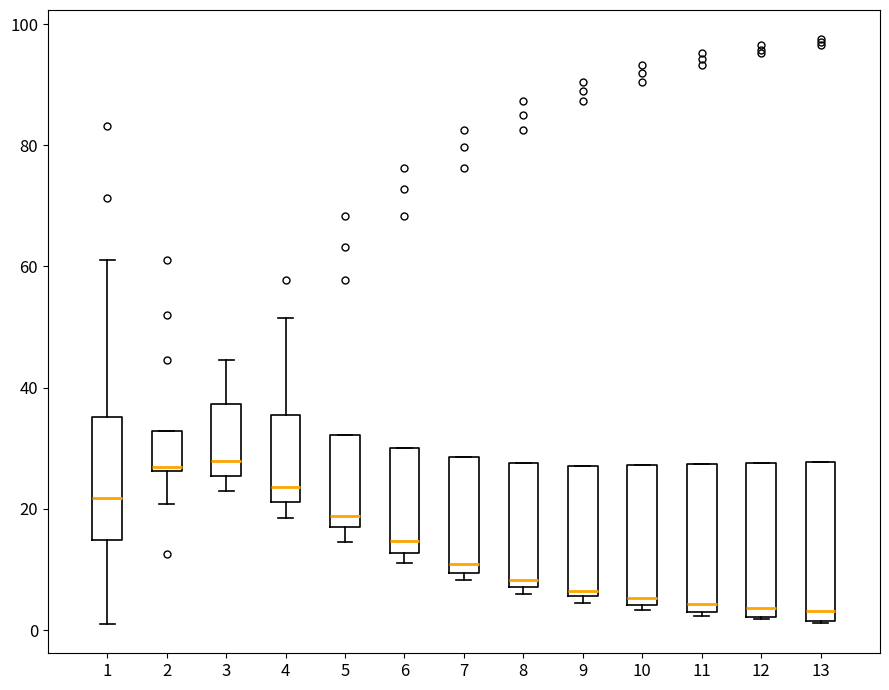

Reading left to right, transcribe this box plot: for each box, give where its median line is, the range the box spans, and where its two whiskers end, as read against the y-axis. The values are not printed on the chart, so give them approximately, as read against the axis.

1: median 22, box 14 to 36, whiskers 2 to 62
2: median 26 (just above the box's lower edge), box 26 to 32, whiskers 20 to 32
3: median 28, box 26 to 38, whiskers 24 to 44
4: median 24, box 22 to 36, whiskers 18 to 52
5: median 18 (just above the box's lower edge), box 18 to 32, whiskers 14 to 32
6: median 14, box 12 to 30, whiskers 12 (just below the box's lower edge) to 30
7: median 10 (just above the box's lower edge), box 10 to 28, whiskers 8 to 28
8: median 8 (just above the box's lower edge), box 8 to 28, whiskers 6 to 28
9: median 6 (just above the box's lower edge), box 6 to 28, whiskers 4 to 28
10: median 6, box 4 to 28, whiskers 4 (just below the box's lower edge) to 28
11: median 4, box 2 to 28, whiskers 2 (just below the box's lower edge) to 28
12: median 4, box 2 to 28, whiskers 2 to 28
13: median 4, box 2 to 28, whiskers 2 to 28